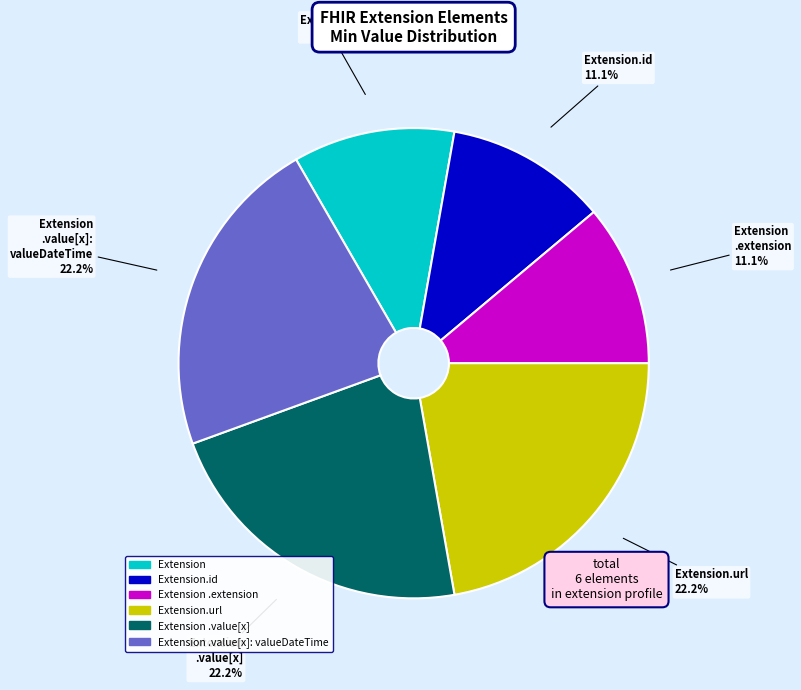

Is the sum of Extension.id and Extension.url greater than half?

No